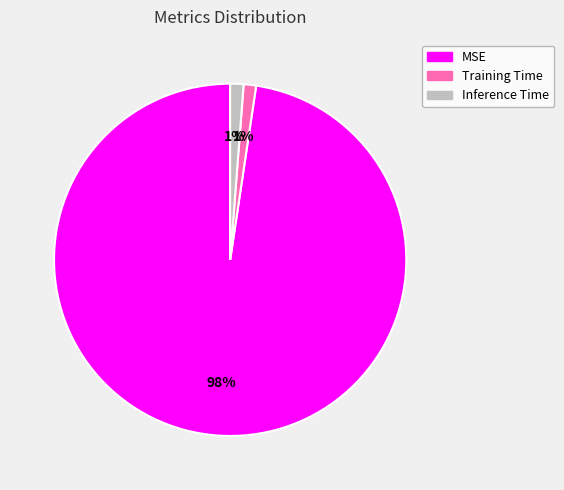

Do MSE and Training Time together represent more than half of the pie?

Yes